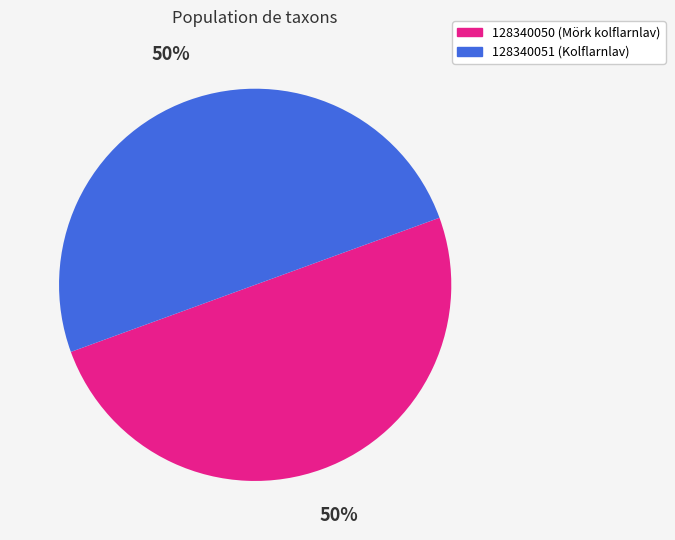

Count the number of slices in the pie.

2